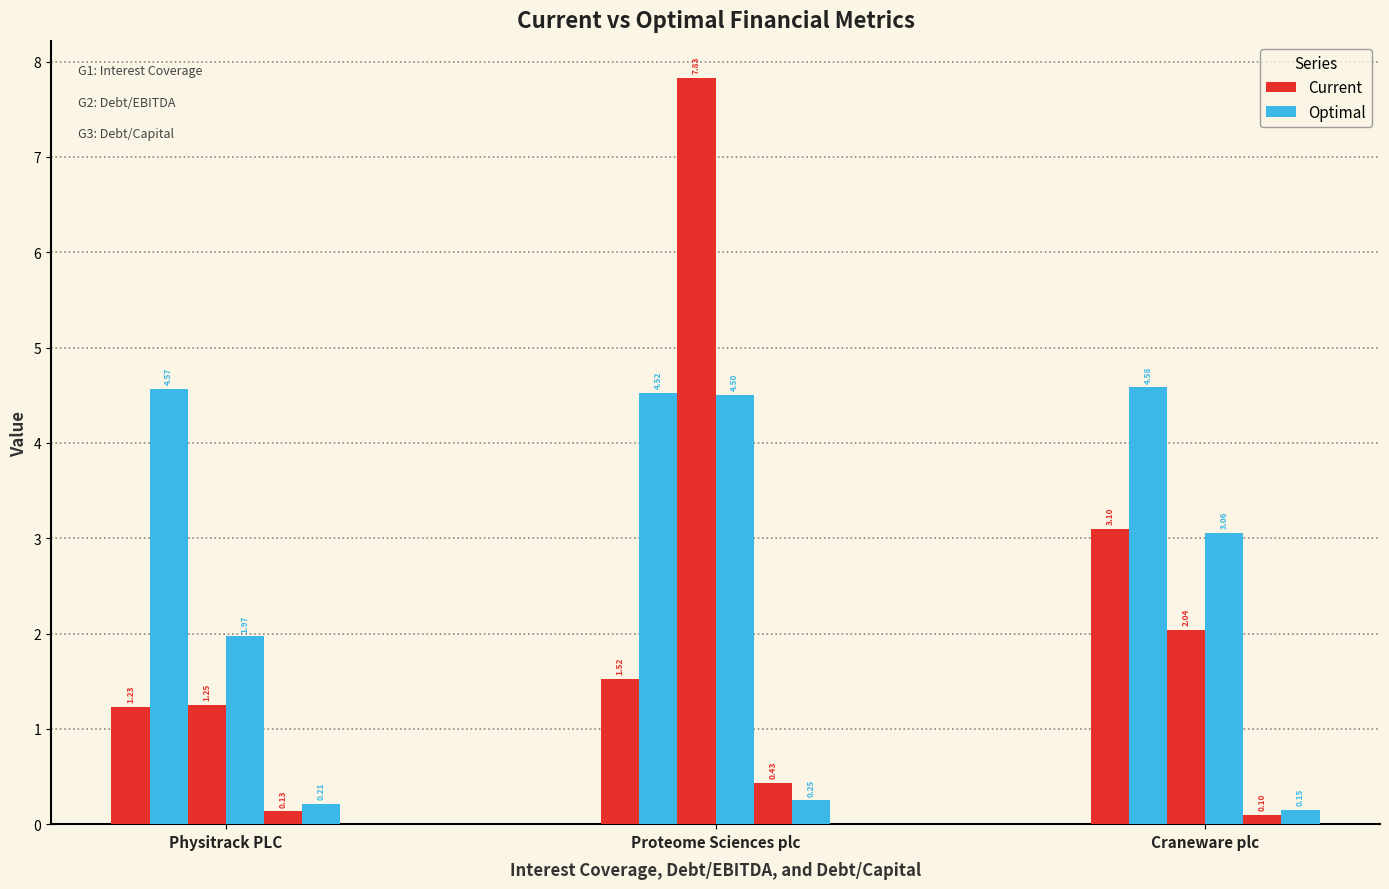

What is the label of the 3rd bar from the left?

Craneware plc